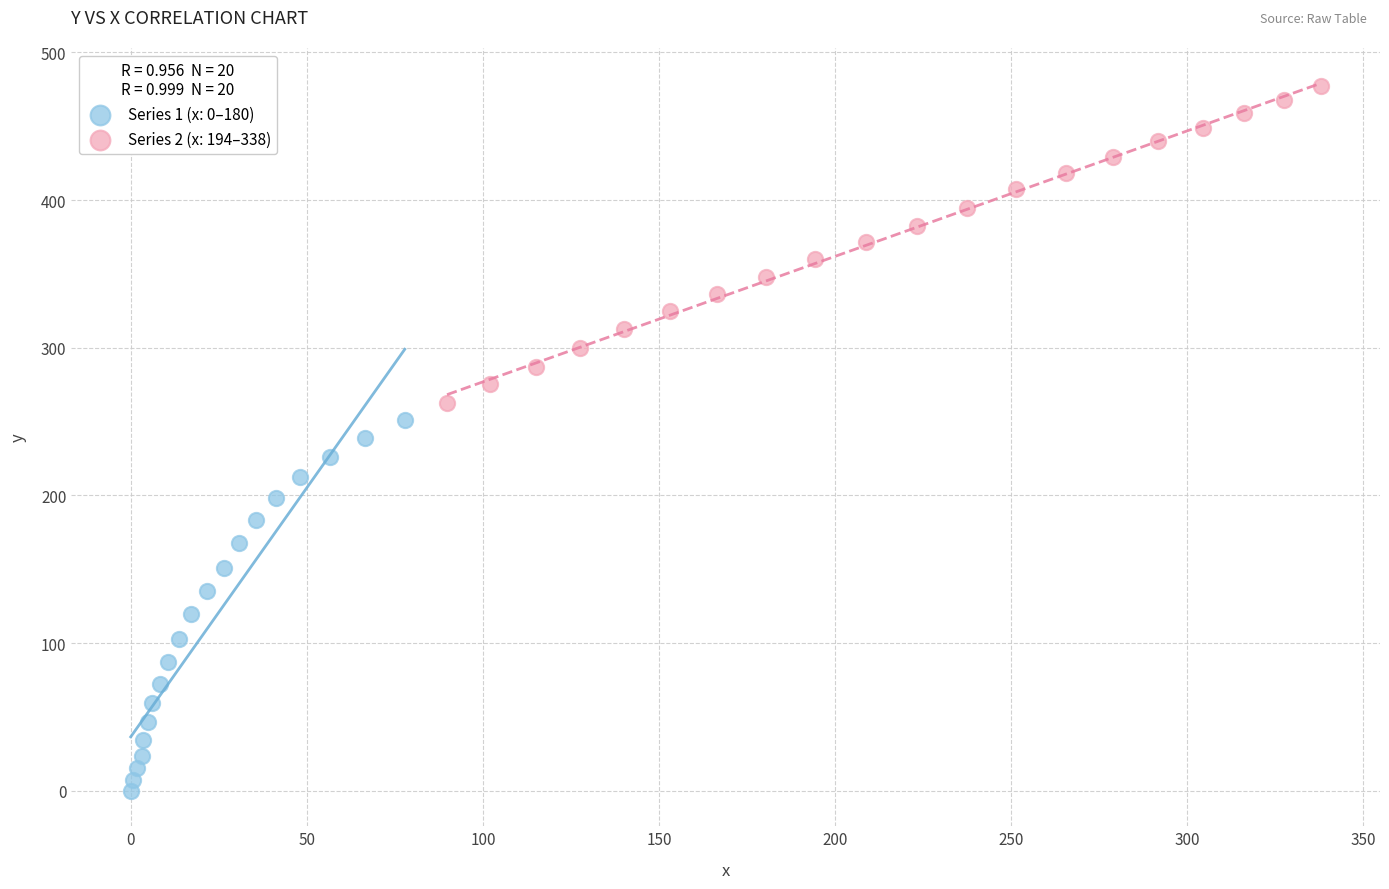

Which series contains the highest Y value?

Series 2 (x: 194–338)